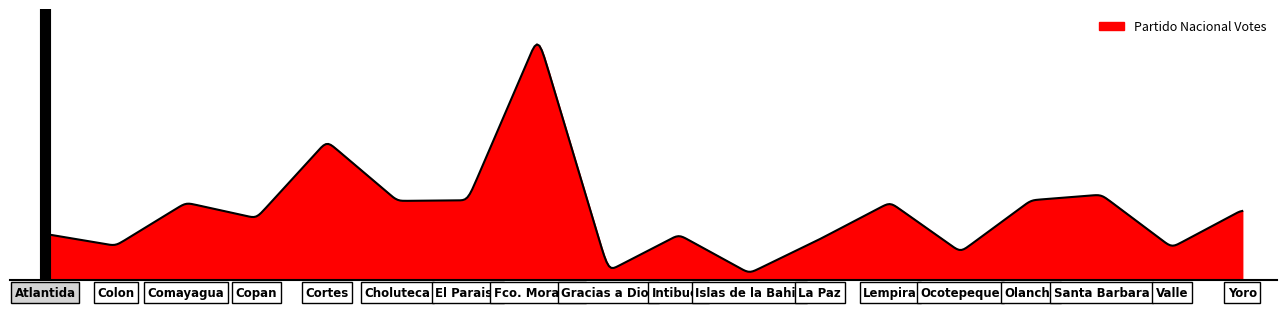

What is the value of the 10th point from the left?

49071